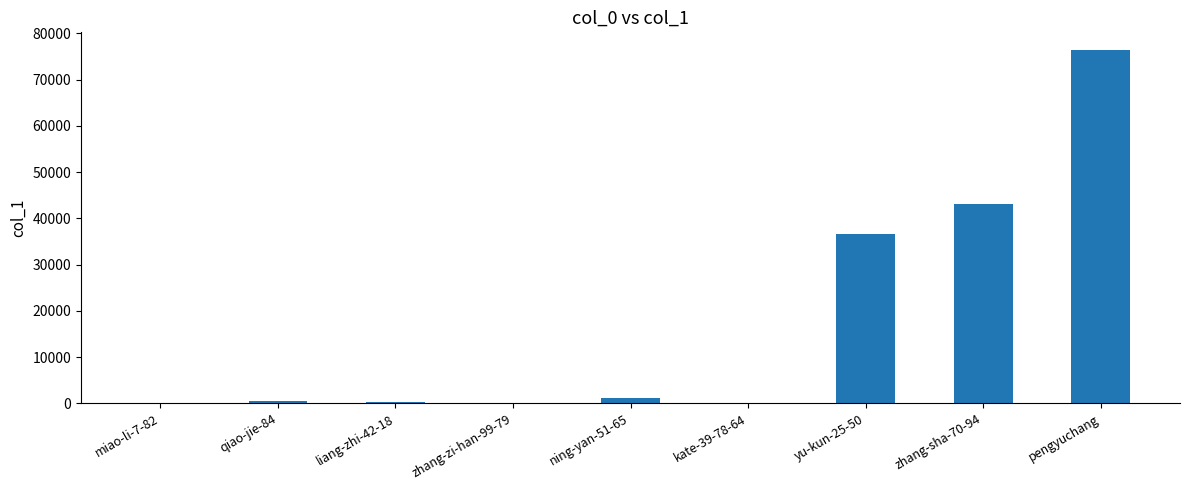

Are the bars grouped side by side (vs. stacked)?

No